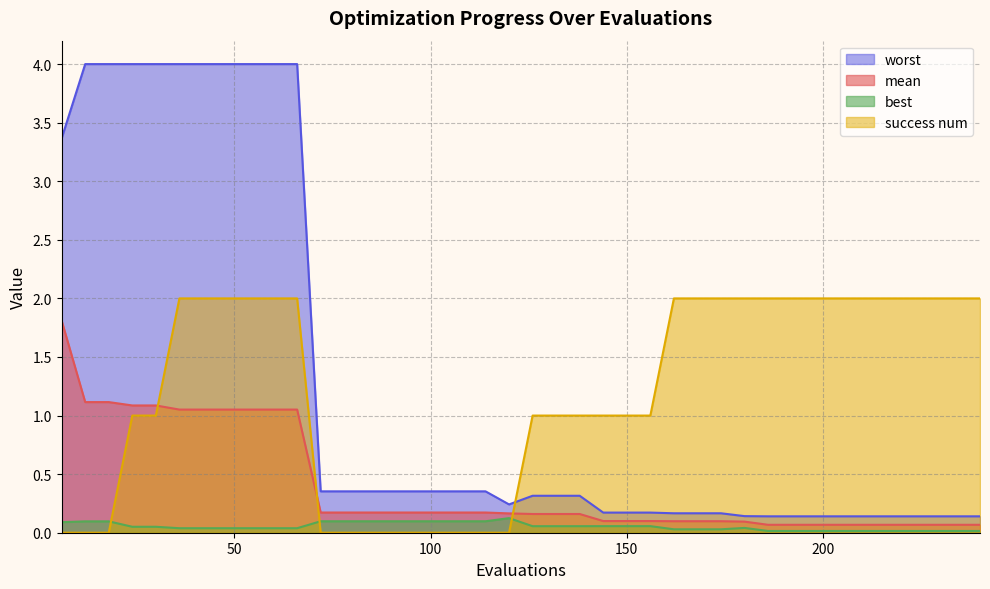

How many series are shown in this chart?

4